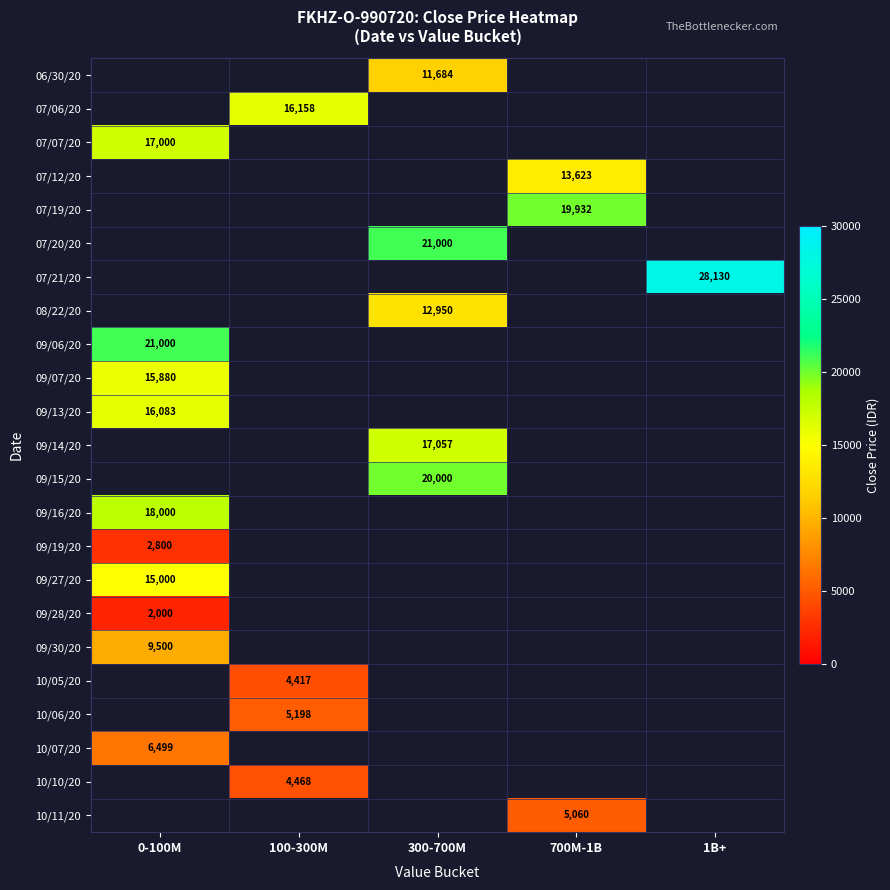

True or false: 10/05/20 has a value of 6793 at 100-300M.

False